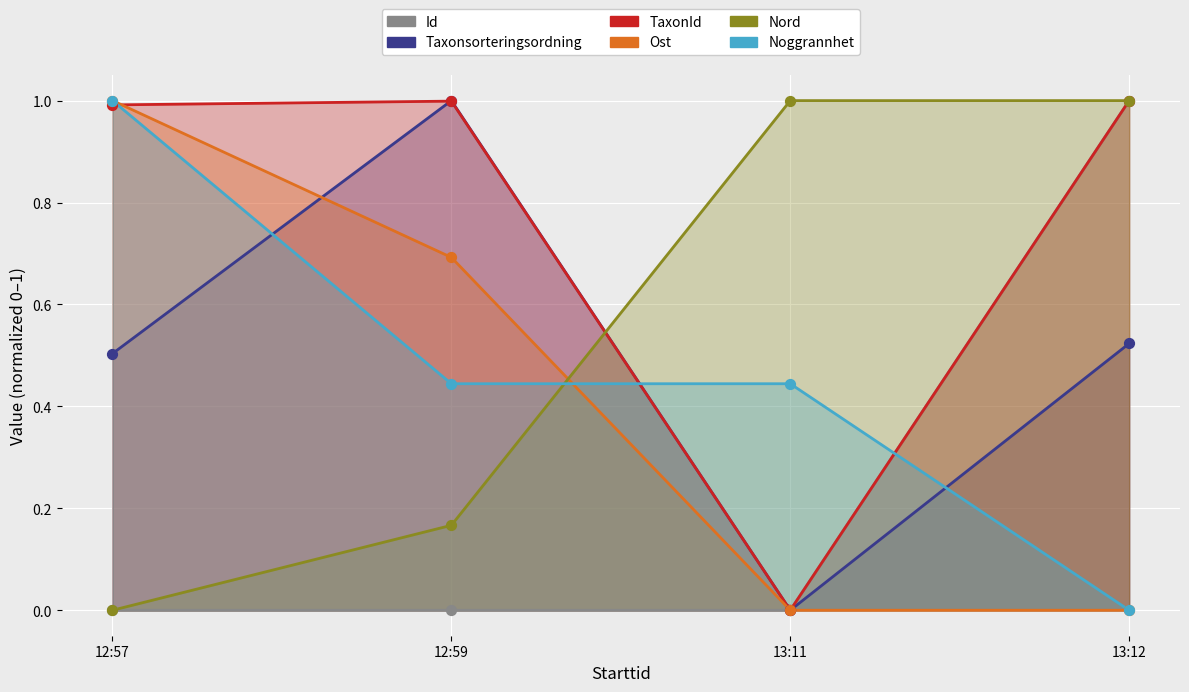

Which series contains the lowest Y value?

Id